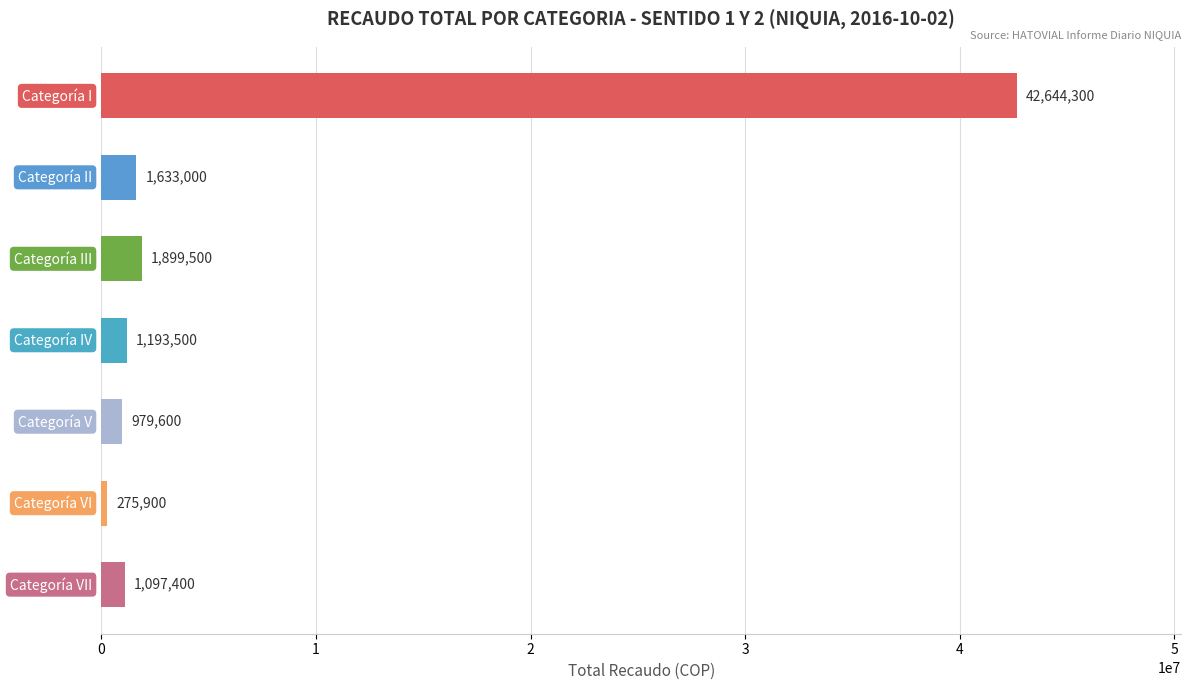

What is the smallest value displayed?

275900